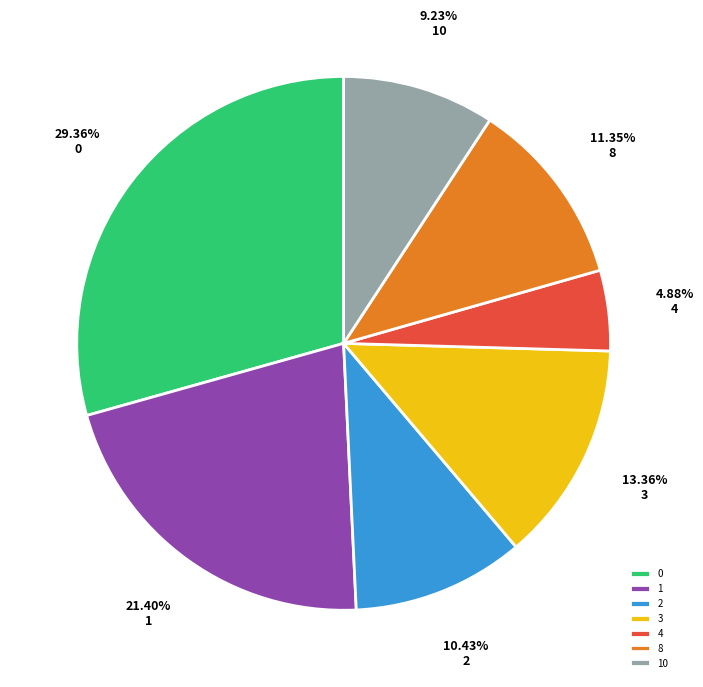

Does any single category account for the majority?

No